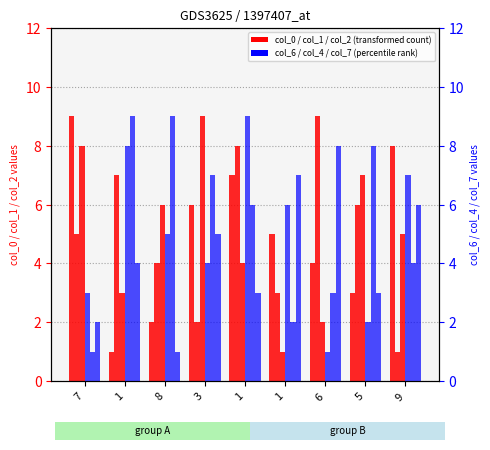

At which category is the sum across all series the highest?

1